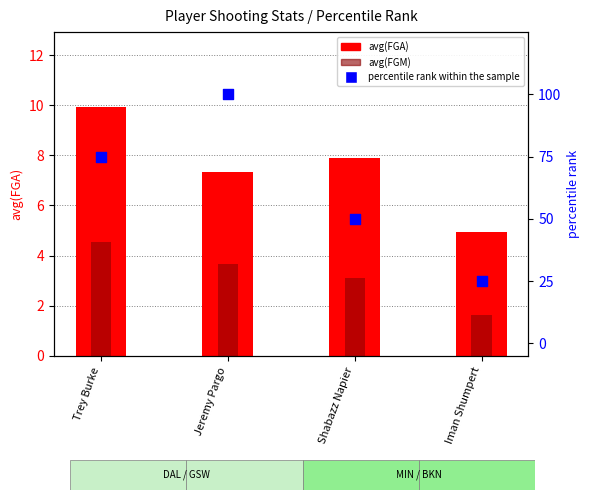

What are all the series names shown in the legend?

avg(FGA), avg(FGM), percentile rank within the sample